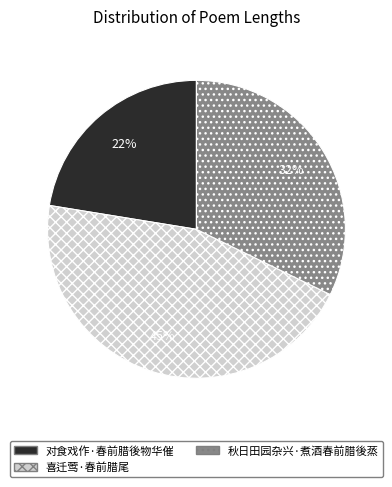

Is 秋日田园杂兴·煮酒春前腊後蒸 the majority of the pie?

No